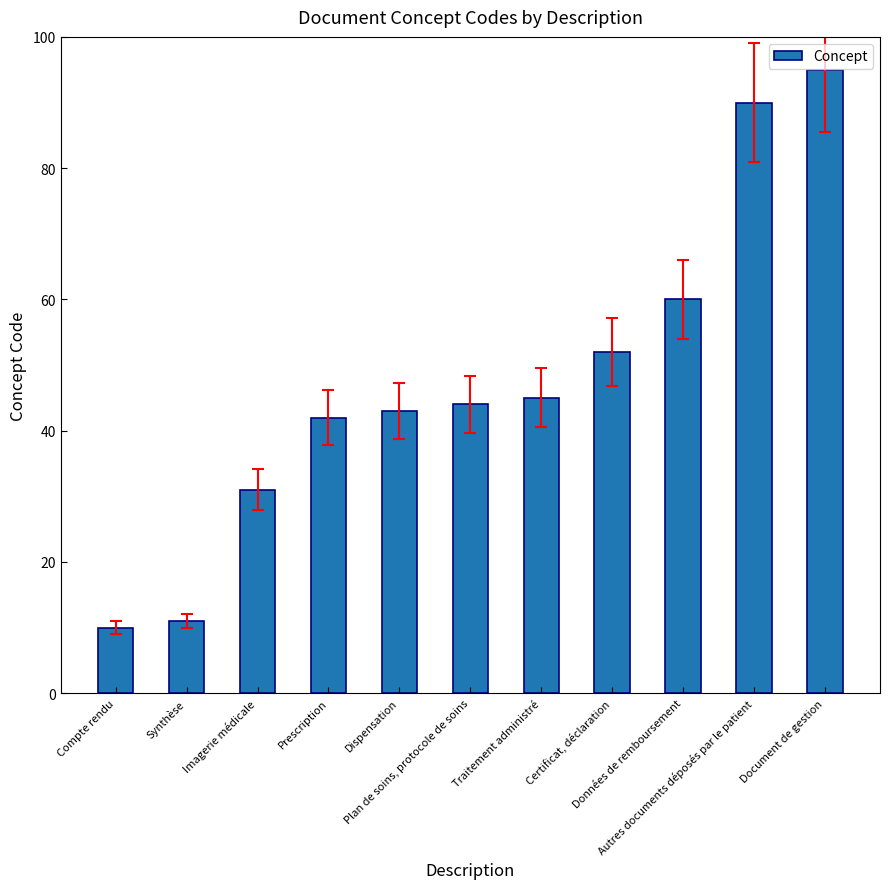

List the labels in order of value, smallest first.

Compte rendu, Synthèse, Imagerie médicale, Prescription, Dispensation, Plan de soins, protocole de soins, Traitement administré, Certificat, déclaration, Données de remboursement, Autres documents déposés par le patient, Document de gestion